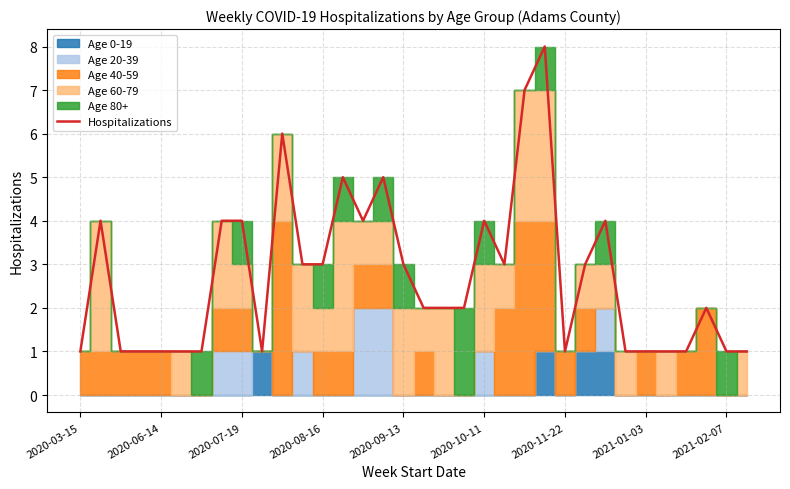

What is the minimum value shown in the chart?

1